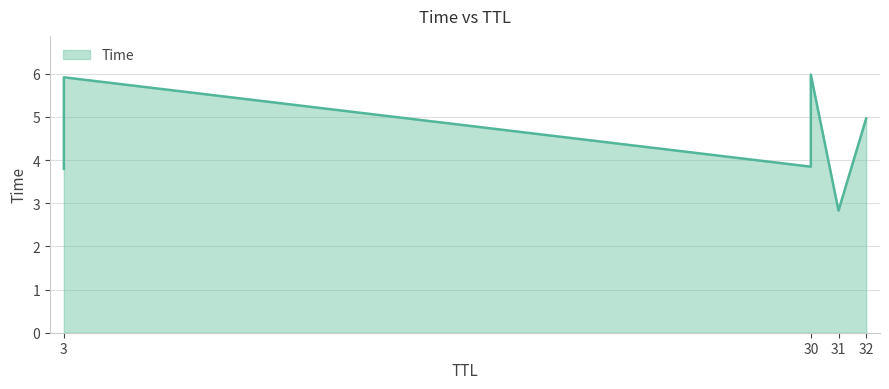

Where is the data nearest to the value 4?

30